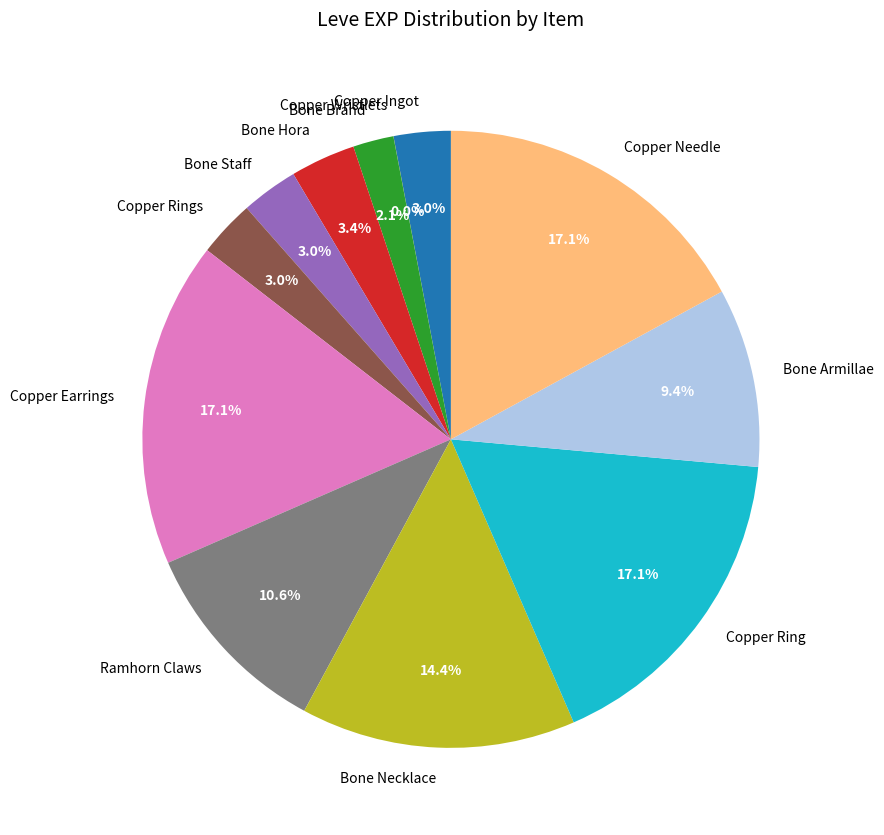

Which has a higher value, Bone Staff or Copper Ring?

Copper Ring